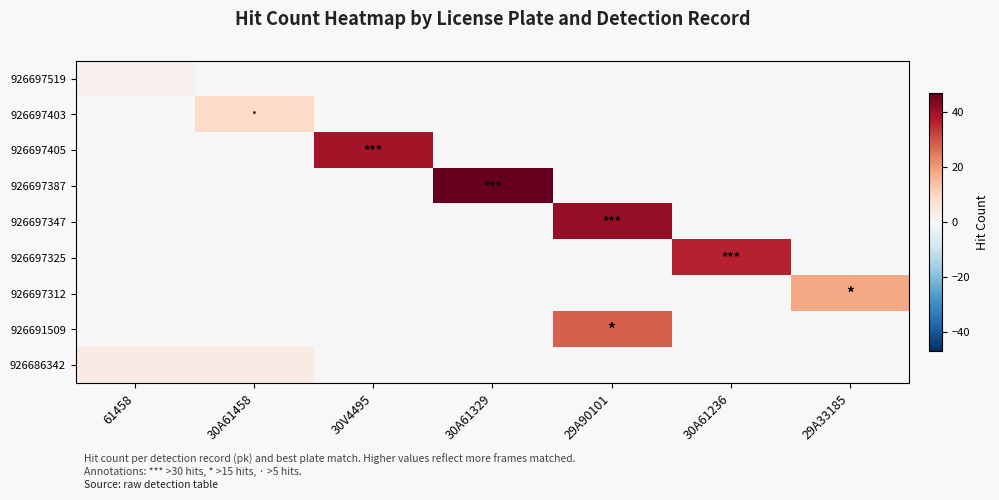

Reading left to right, extract all data points from this chart.

926697519: 61458=2	30A61458=0	30V4495=0	30A61329=0	29A90101=0	30A61236=0	29A33185=0
926697403: 61458=0	30A61458=9	30V4495=0	30A61329=0	29A90101=0	30A61236=0	29A33185=0
926697405: 61458=0	30A61458=0	30V4495=39	30A61329=0	29A90101=0	30A61236=0	29A33185=0
926697387: 61458=0	30A61458=0	30V4495=0	30A61329=47	29A90101=0	30A61236=0	29A33185=0
926697347: 61458=0	30A61458=0	30V4495=0	30A61329=0	29A90101=41	30A61236=0	29A33185=0
926697325: 61458=0	30A61458=0	30V4495=0	30A61329=0	29A90101=0	30A61236=36	29A33185=0
926697312: 61458=0	30A61458=0	30V4495=0	30A61329=0	29A90101=0	30A61236=0	29A33185=18
926691509: 61458=0	30A61458=0	30V4495=0	30A61329=0	29A90101=28	30A61236=0	29A33185=0
926686342: 61458=4	30A61458=4	30V4495=0	30A61329=0	29A90101=0	30A61236=0	29A33185=0